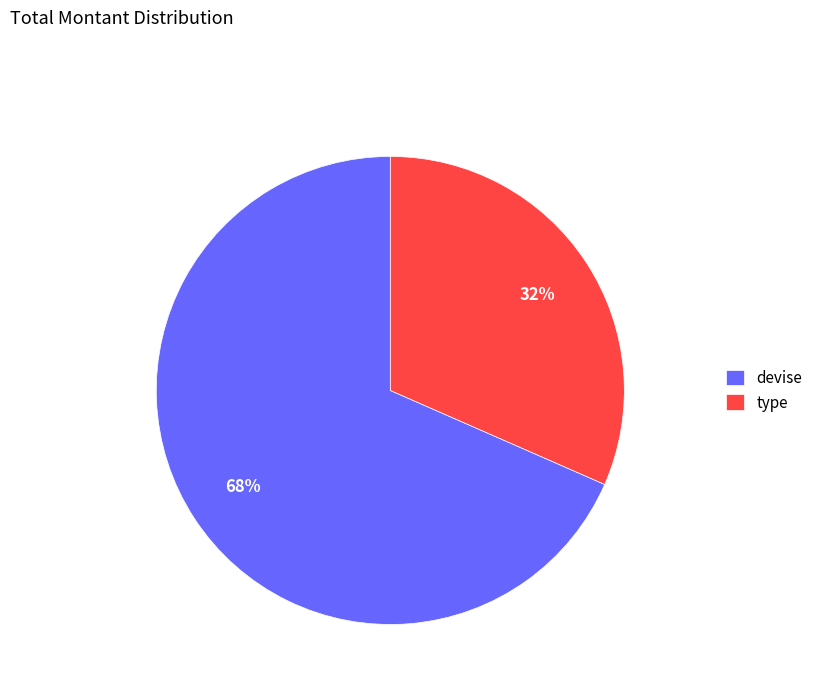

Does any single category account for the majority?

Yes